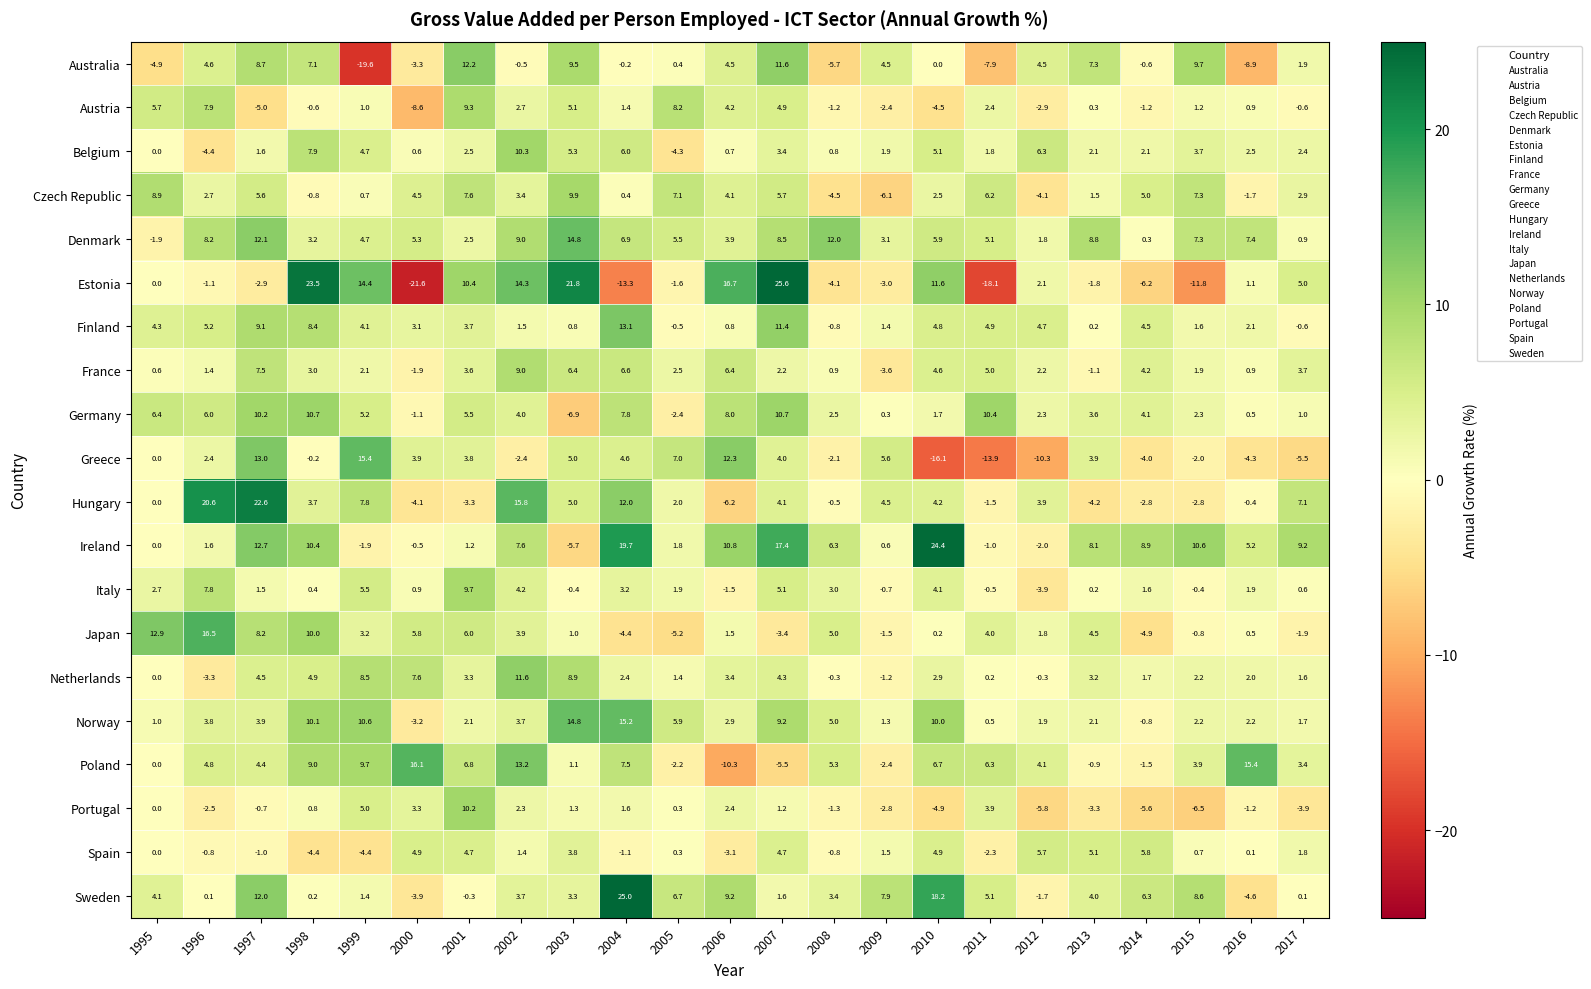

How many values in the Greece series are below 2?

11